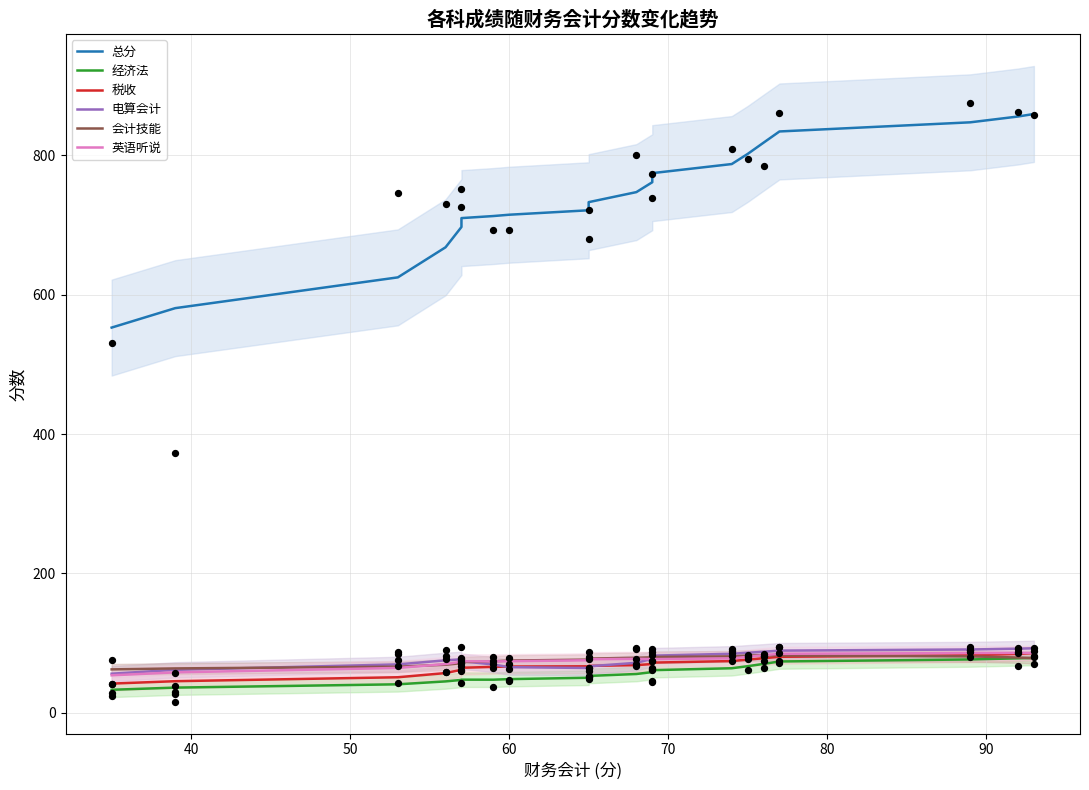

What are all the series names shown in the legend?

总分, 经济法, 税收, 电算会计, 会计技能, 英语听说